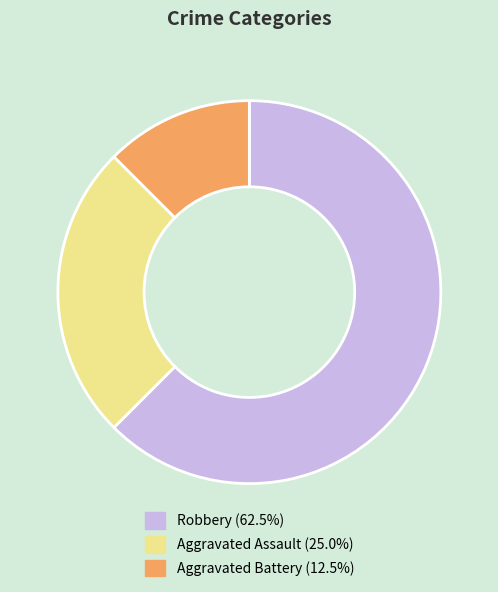

Approximately how many times larger is the value at Aggravated Assault (25.0%) compared to Aggravated Battery (12.5%)?

2.0